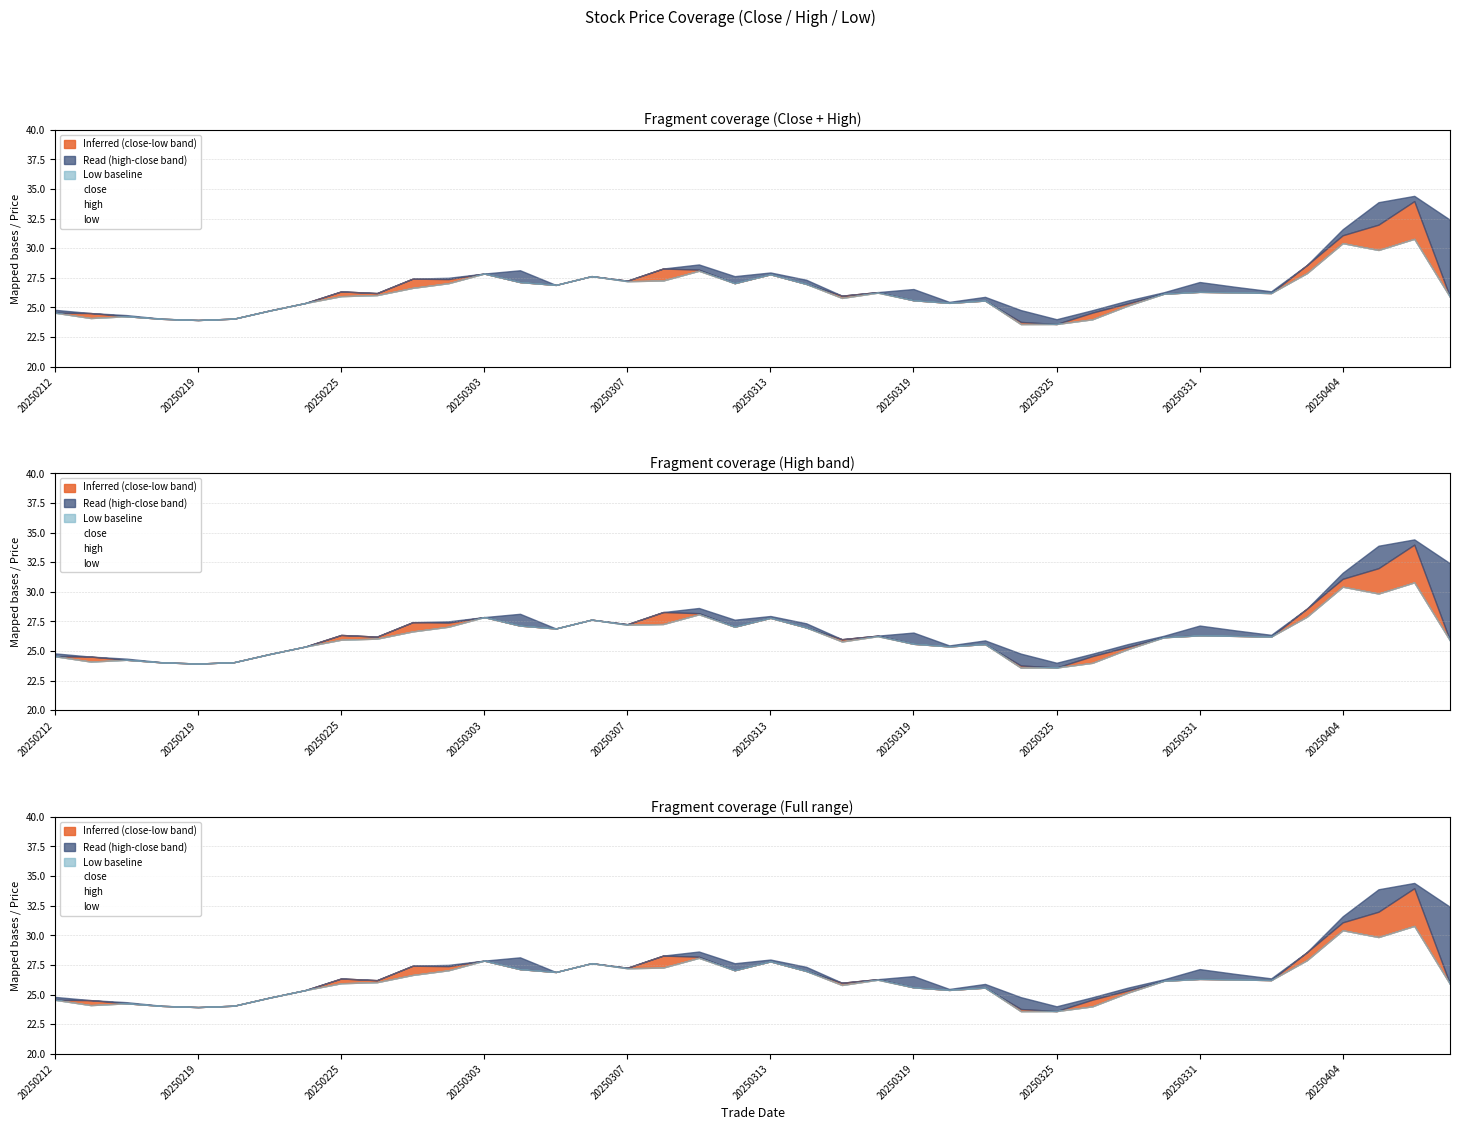

How many categories are shown in the chart?

40